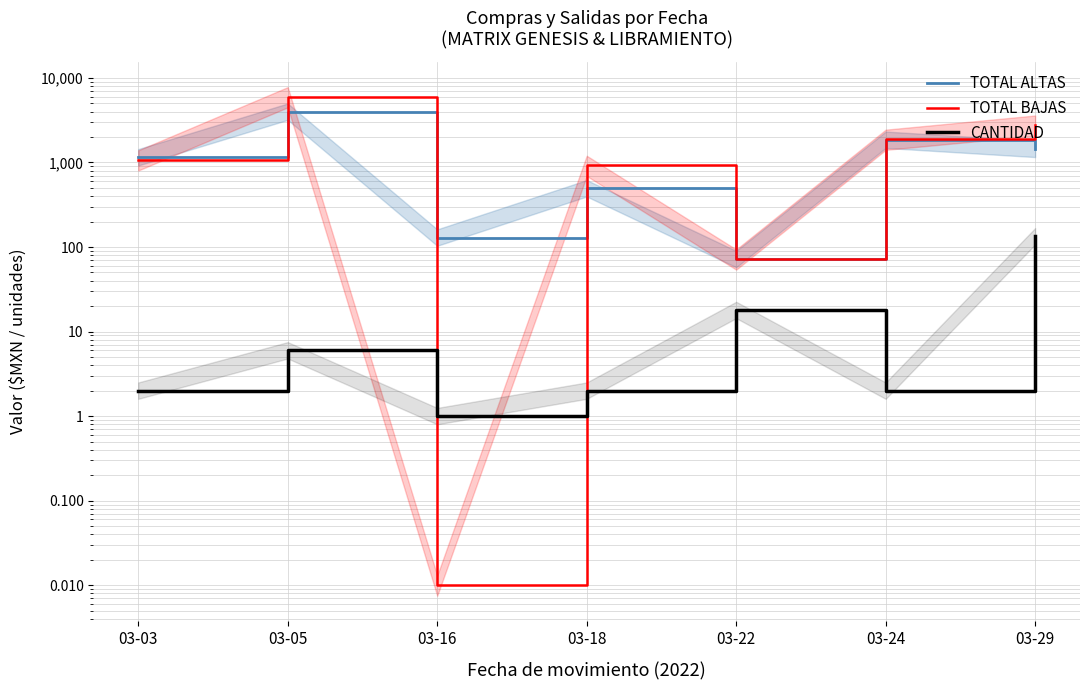

True or false: CANTIDAD and TOTAL ALTAS cross at least once.

False